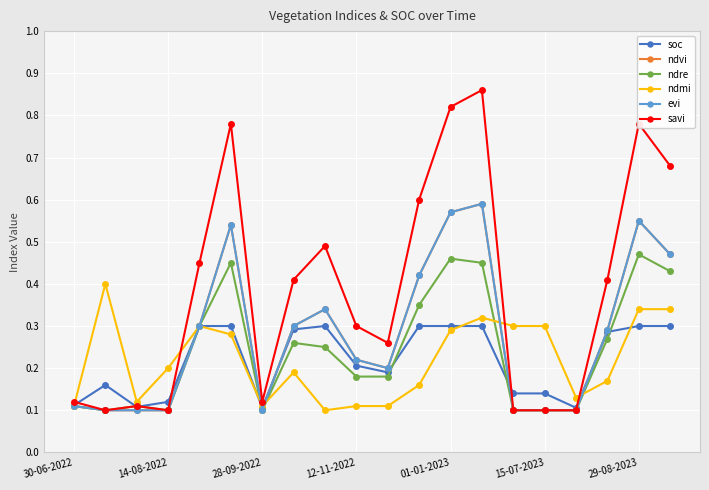

Is this an area chart (filled region under the line)?

No